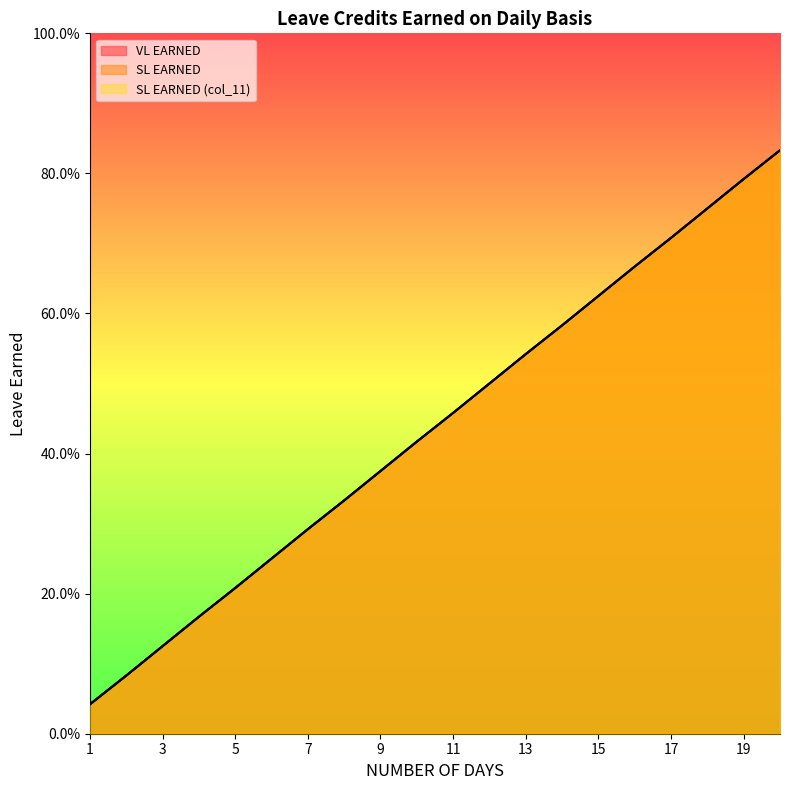

What is the value of the VL EARNED point at the 11th from the left?

0.5